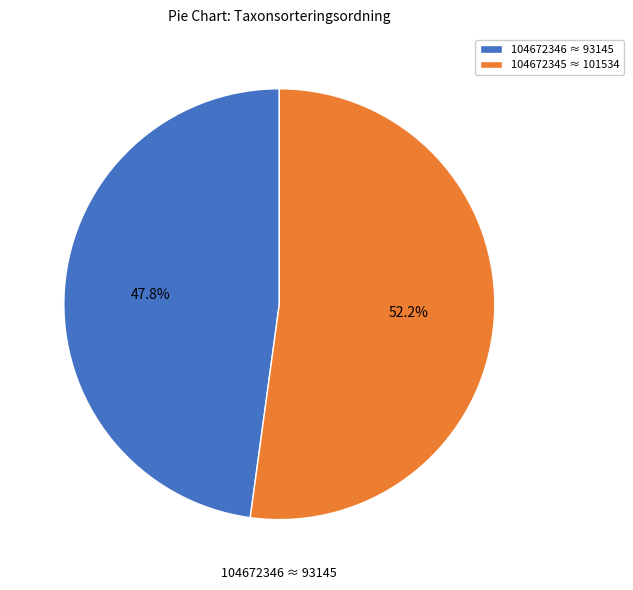

To the nearest percent, what is the average slice percentage?

50%